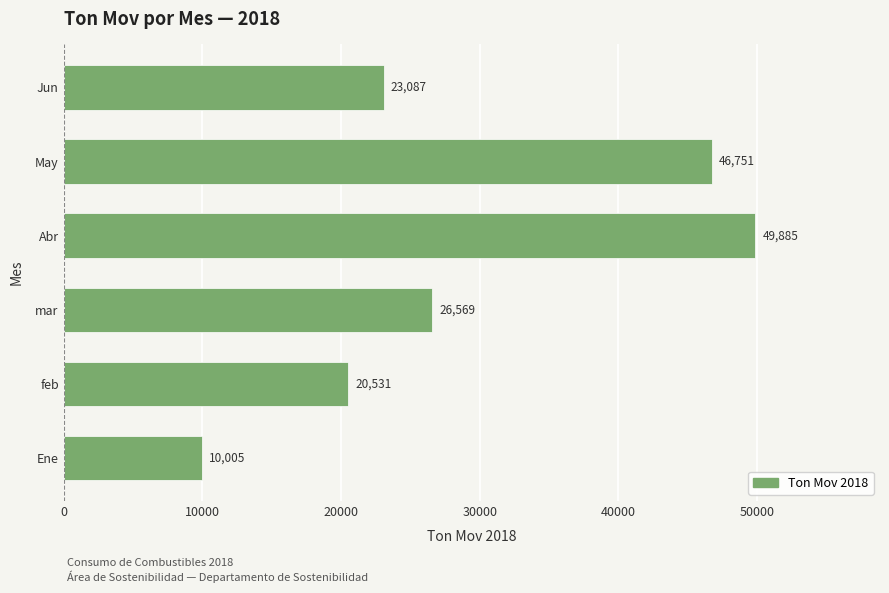

How many data points are less than 26569?

3